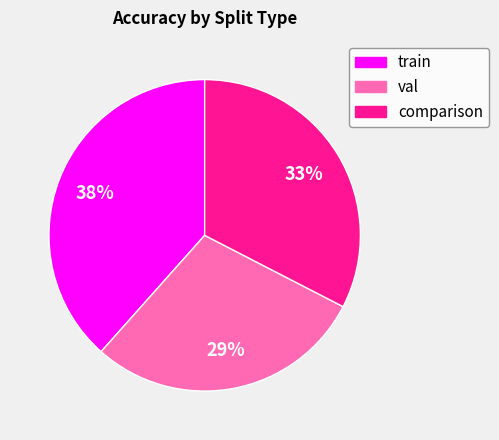

What is the largest slice in the pie chart?

train